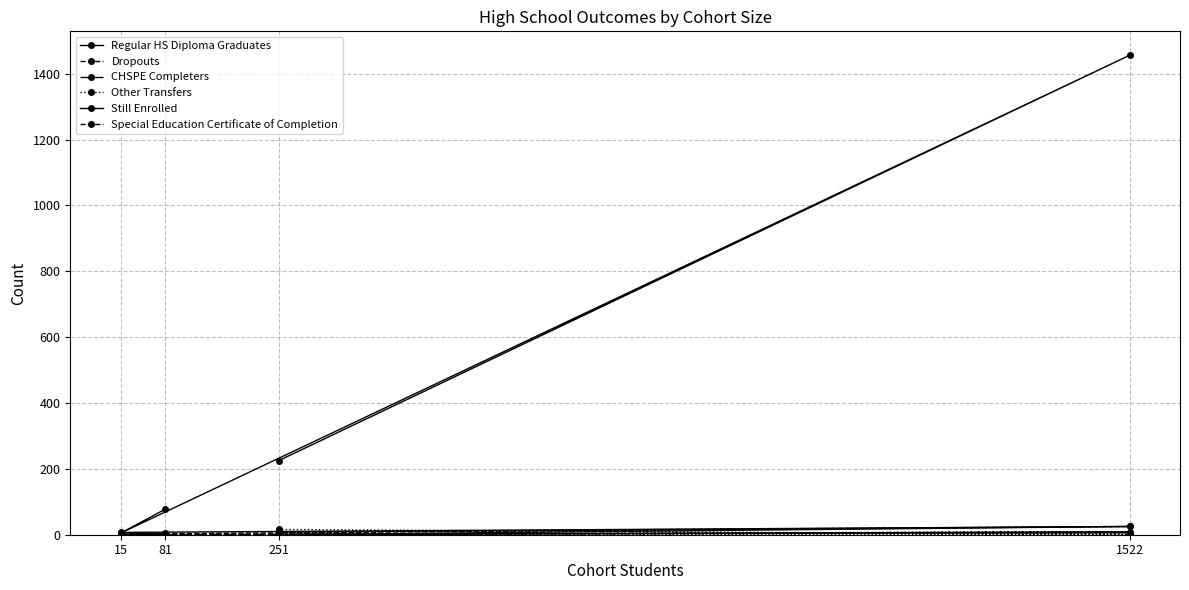

How many lines are shown in the chart?

6